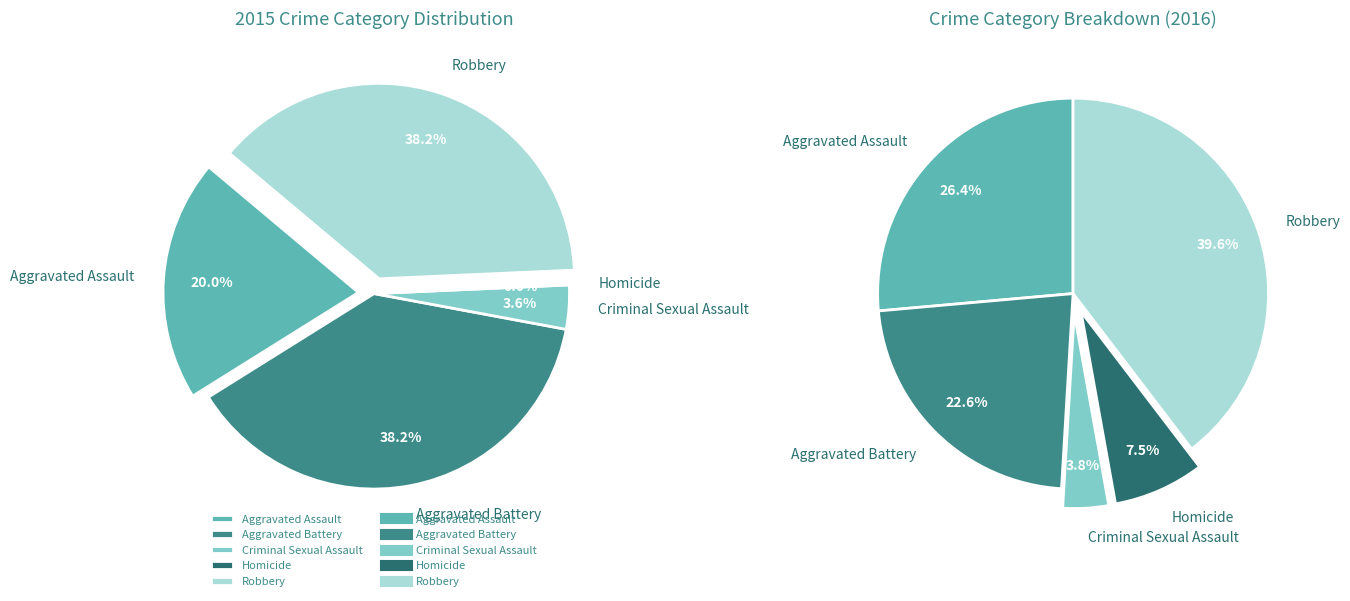

To the nearest percent, what is the average slice percentage?

20%